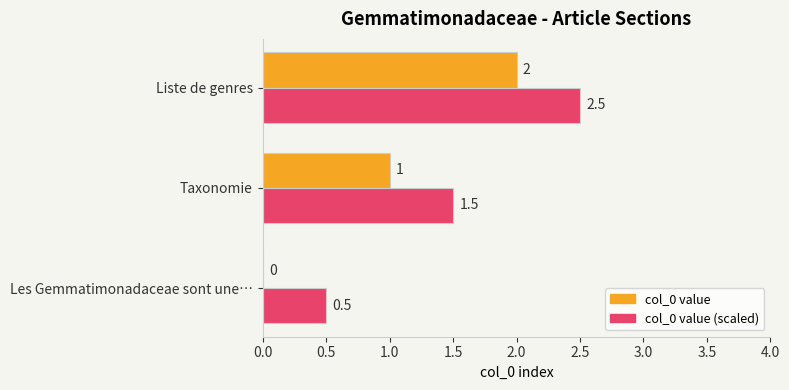

What is the sum of all col_0 value values?

3.0